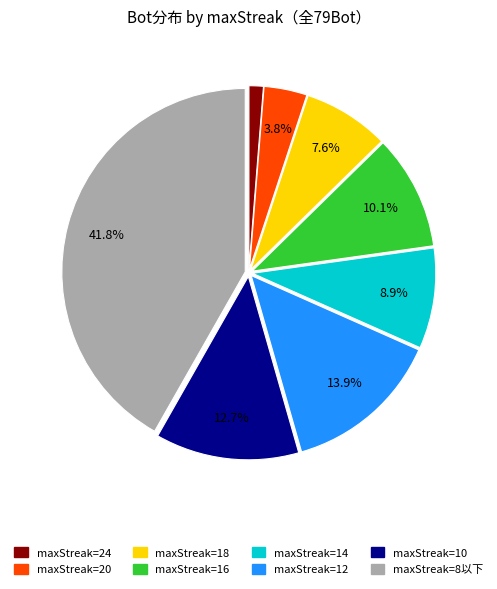

Is there a majority slice in this chart?

No